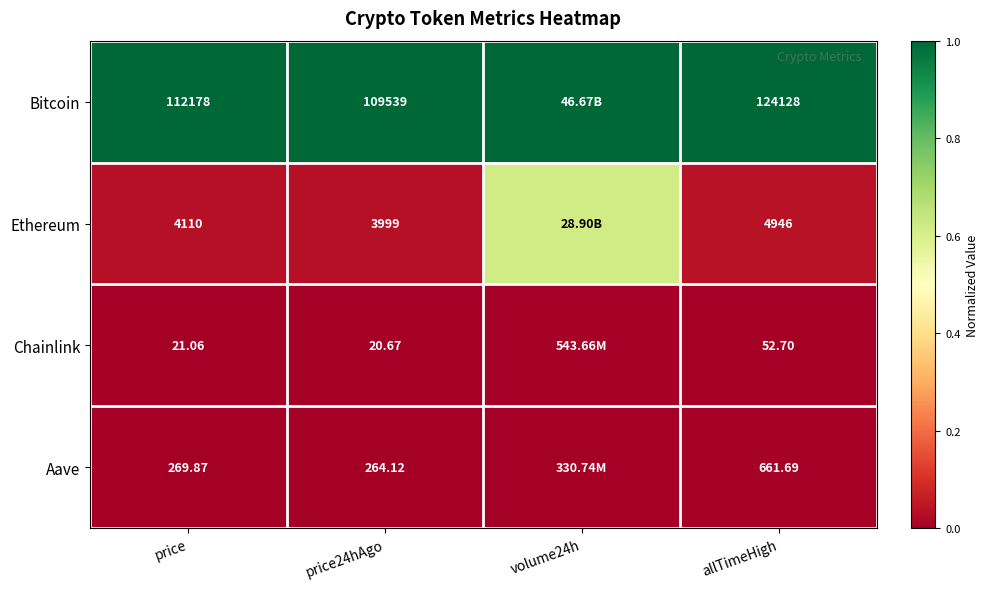

True or false: Ethereum has a value of 0.1 at price.

False